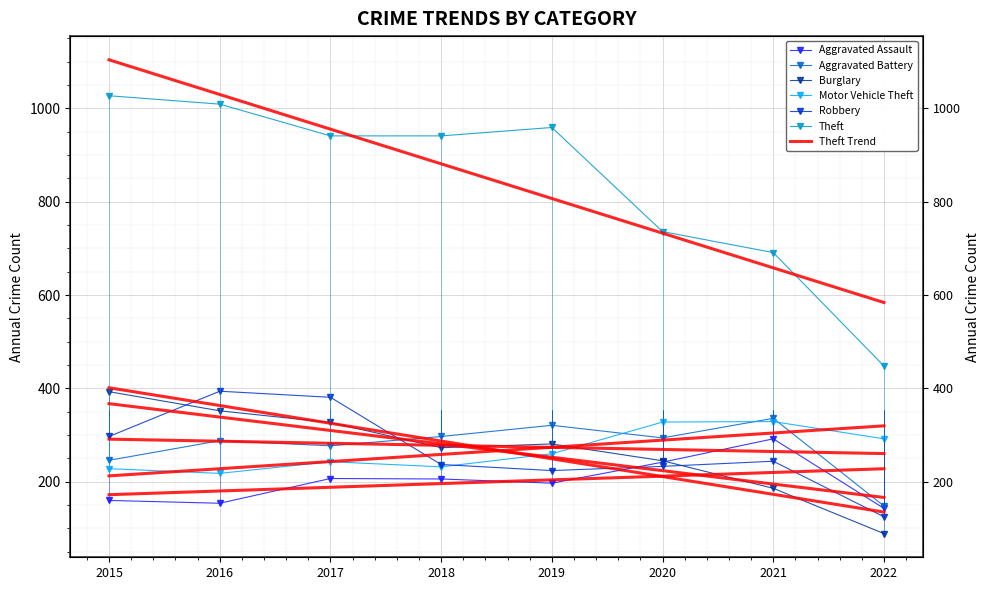

Is this an area chart (filled region under the line)?

No